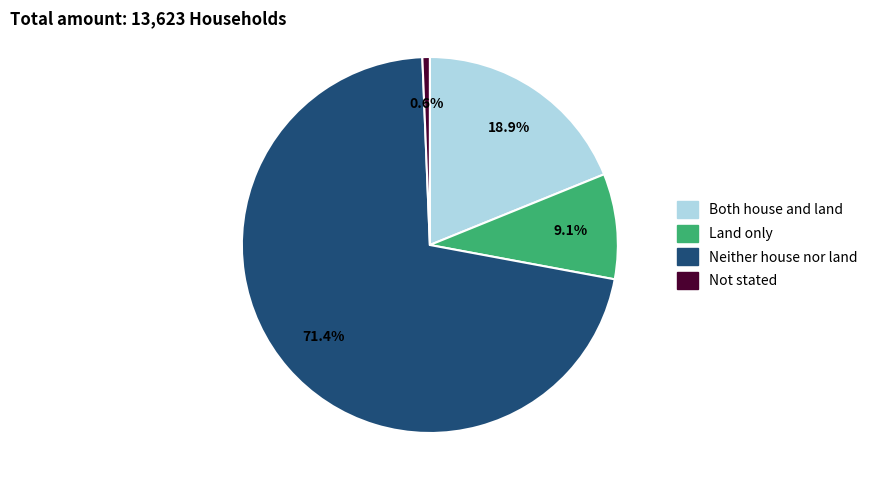

Is there any slice that represents more than half of the pie?

Yes